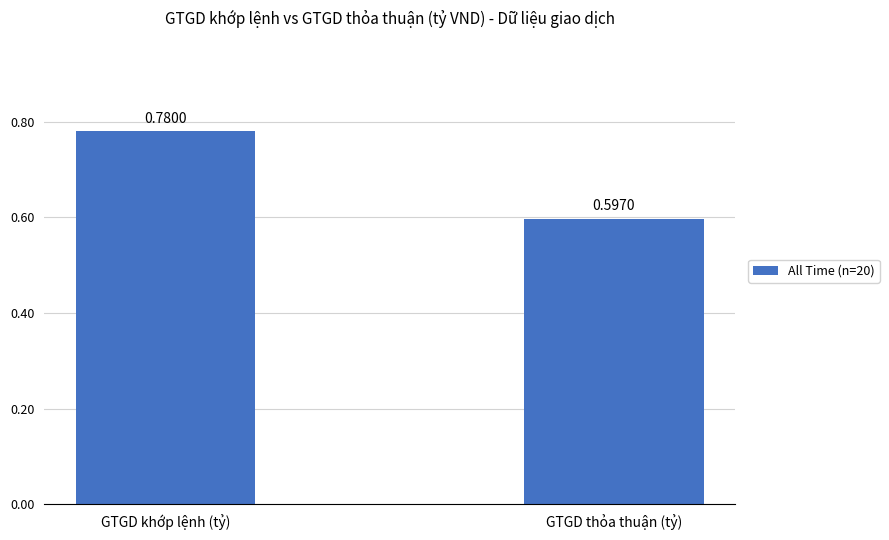

List the labels in order of value, smallest first.

GTGD thỏa thuận (tỷ), GTGD khớp lệnh (tỷ)